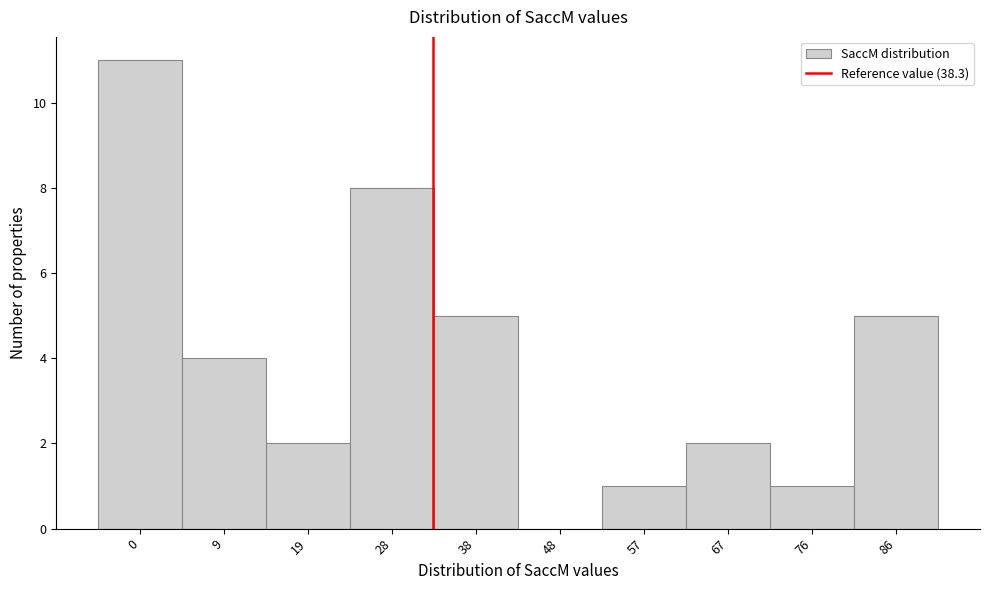

Reading left to right, extract all data points from this chart.

0=11	9=4	19=2	28=8	38=5	48=0	57=1	67=2	76=1	86=5